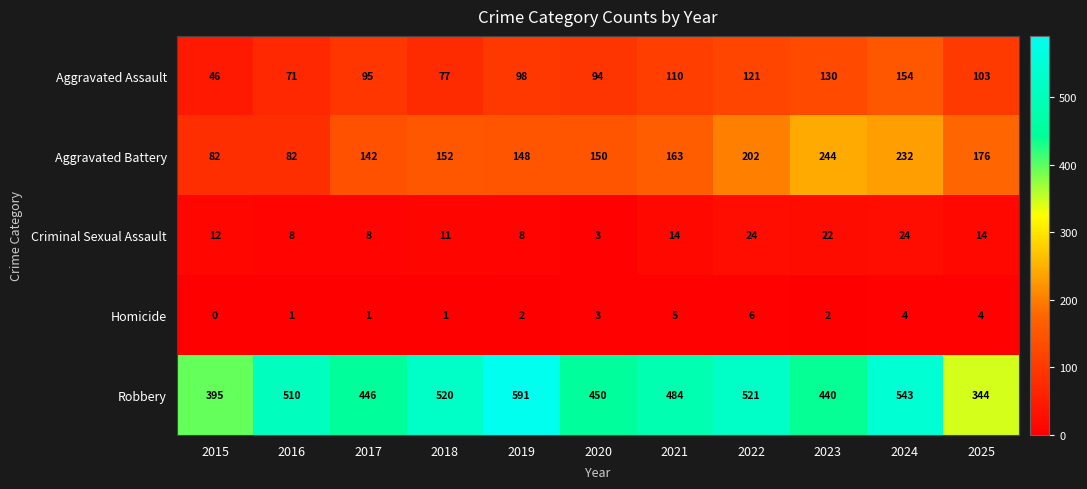

At which category is the sum across all series the highest?

2024